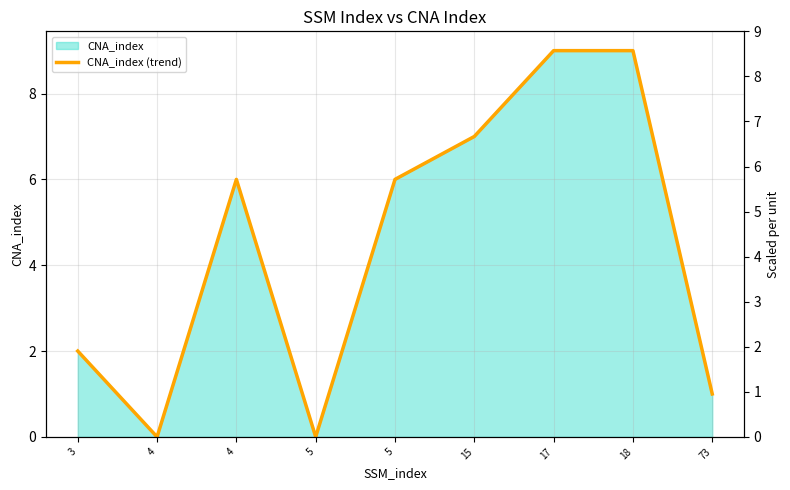

How many data points does each series have?

9